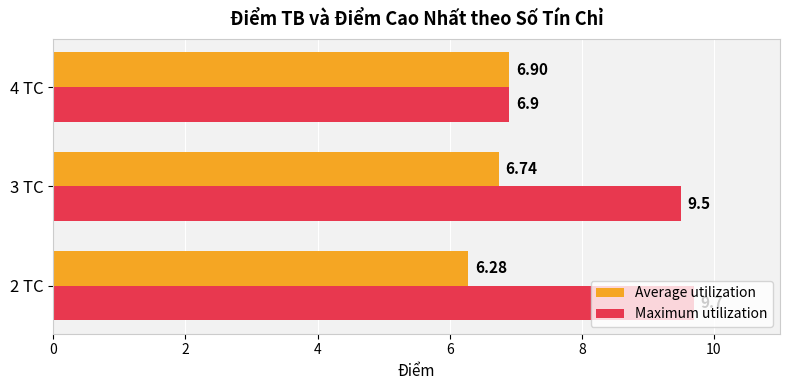

Rank the series by their maximum value, from lowest to highest.

Average utilization, Maximum utilization